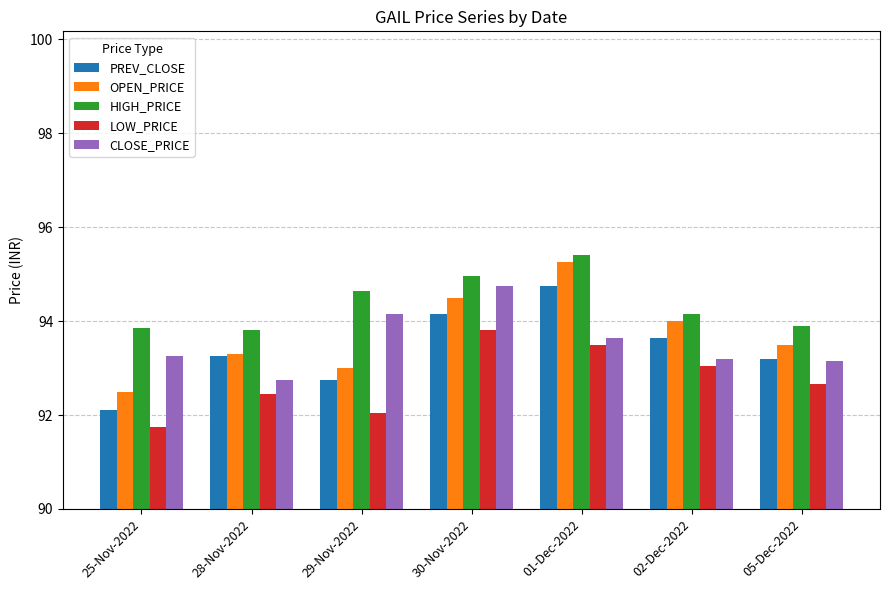

Count the number of data series in this chart.

5